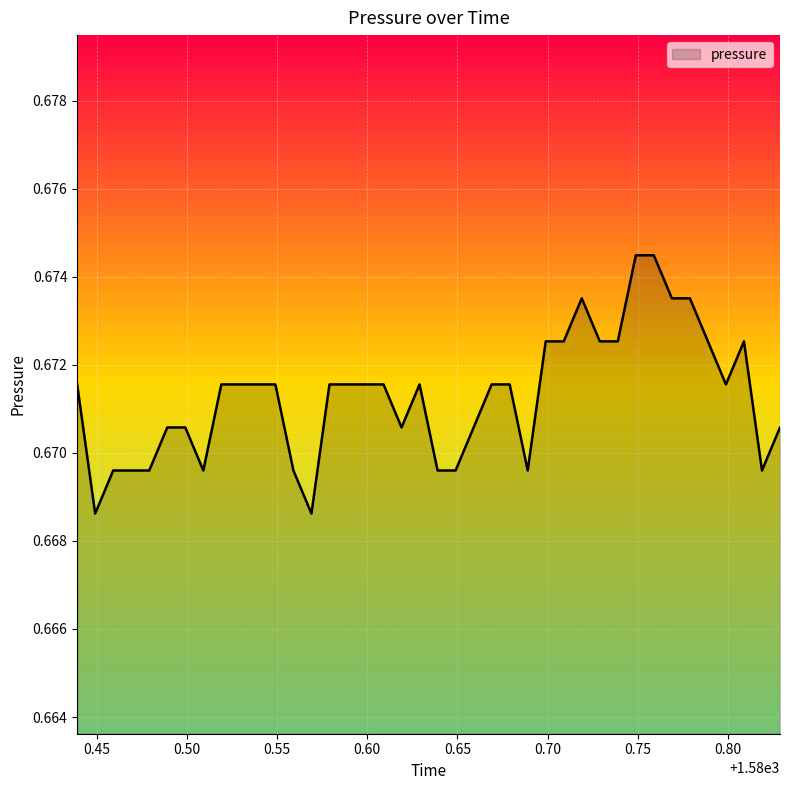

Count the values in the range 0 to 1.

40